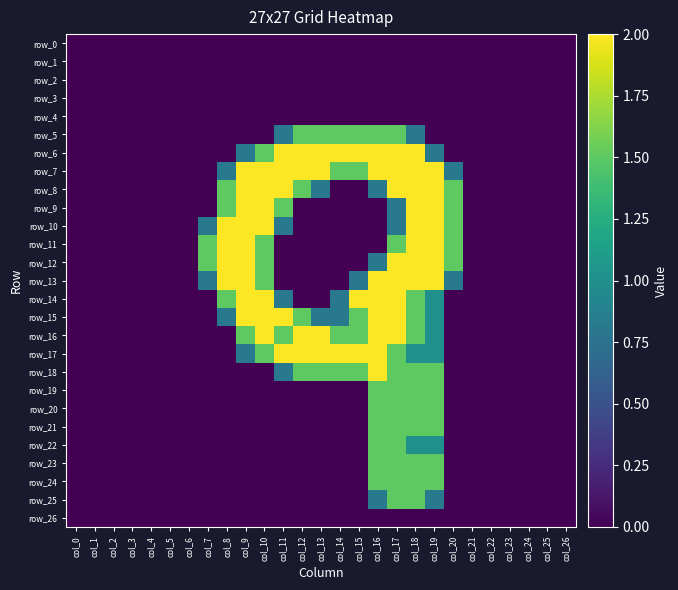

List the labels in order of row_8 value, smallest first.

col_0, col_1, col_2, col_3, col_4, col_5, col_6, col_7, col_14, col_15, col_21, col_22, col_23, col_24, col_25, col_26, col_13, col_16, col_8, col_12, col_20, col_9, col_10, col_11, col_17, col_18, col_19